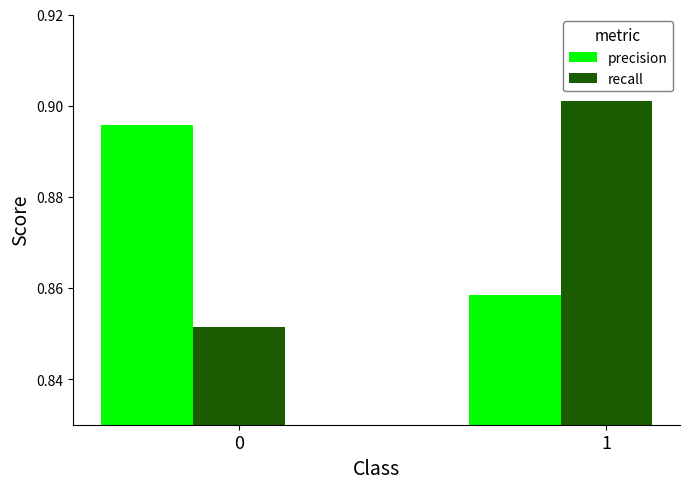

At how many categories does at least one series exceed 0?

2